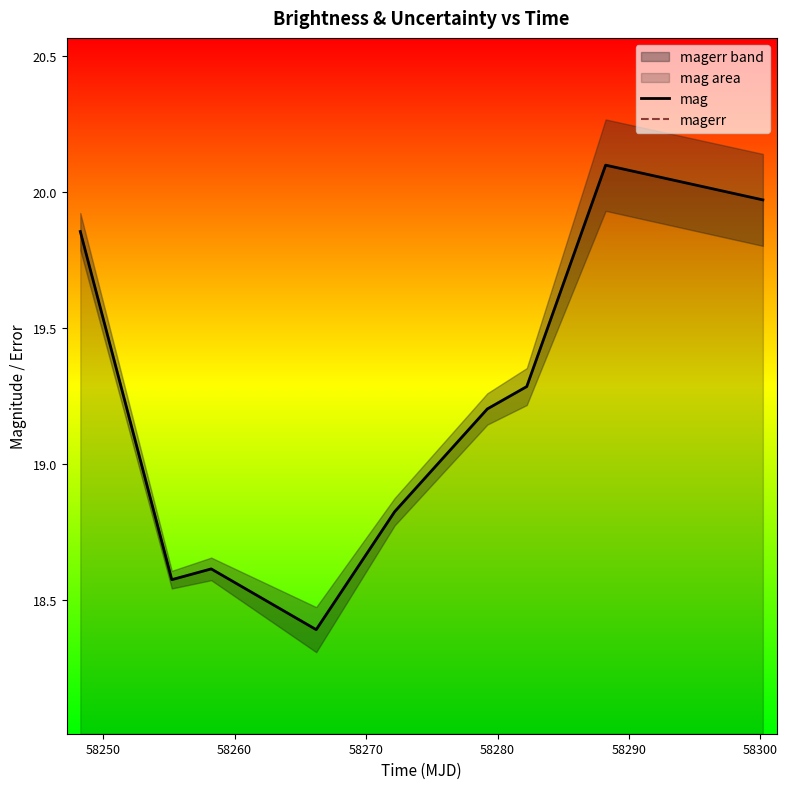

How many lines are shown in the chart?

2